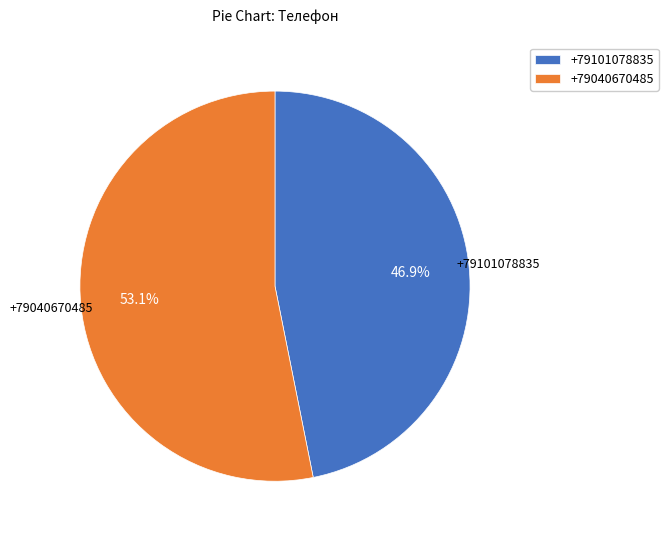

Rank the categories by value from lowest to highest.

+79101078835, +79040670485